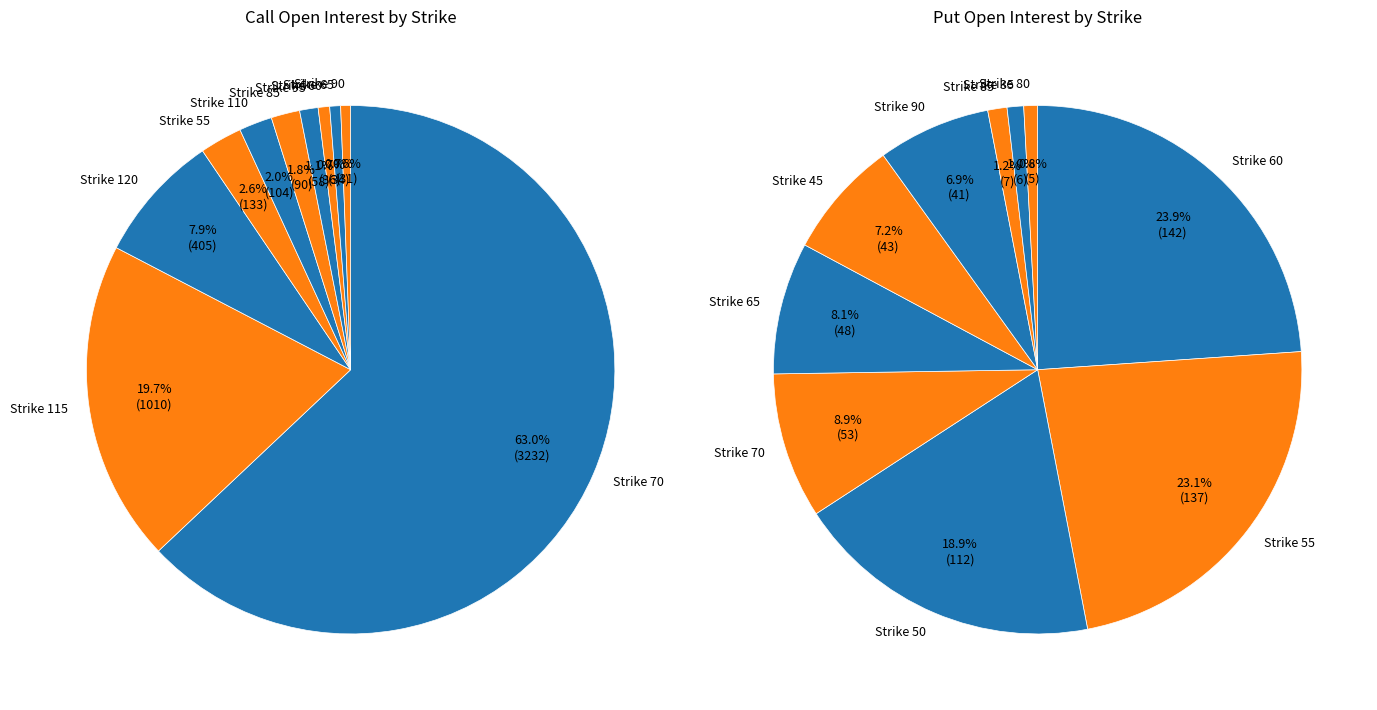

To the nearest percent, what percentage of the pie is 45?

7%